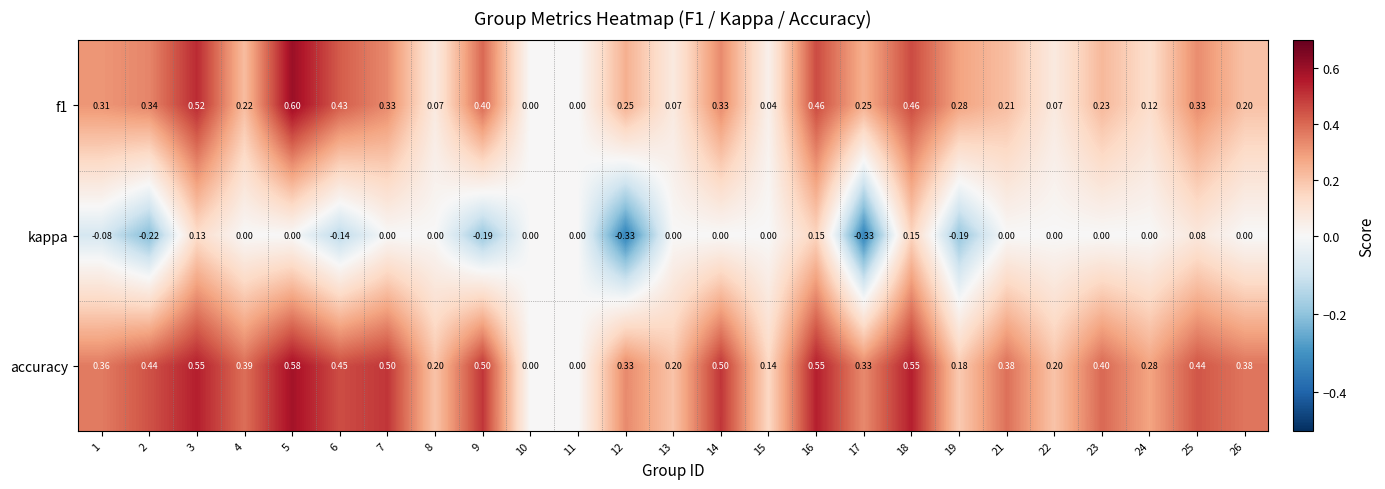

Which series changed the most between 6 and 18?

kappa